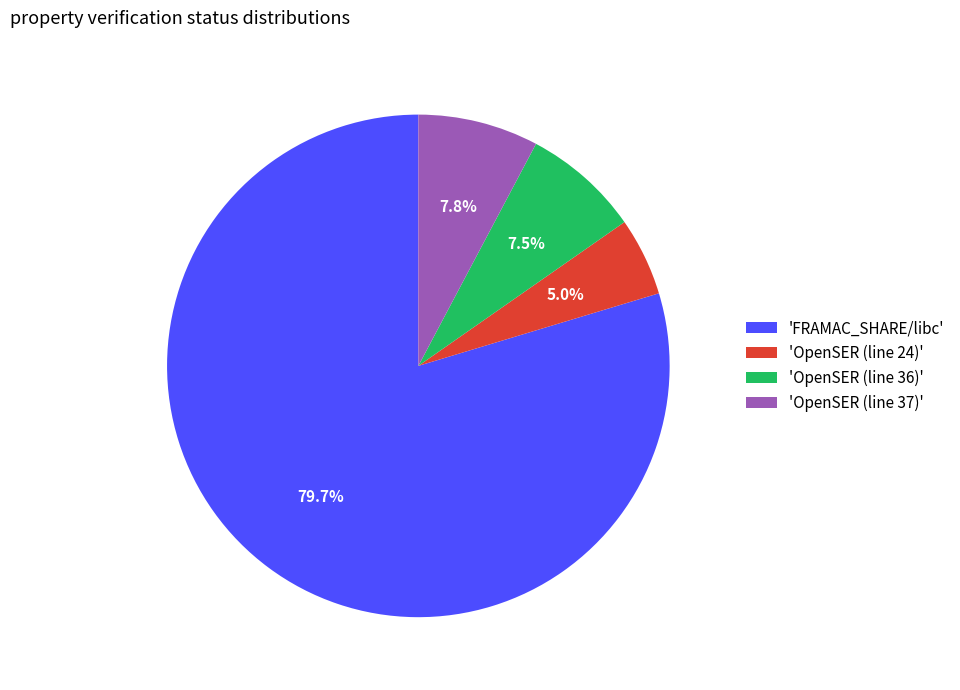

What is the ratio of the value at 'OpenSER (line 37)' to the value at 'OpenSER (line 36)'?

1.0